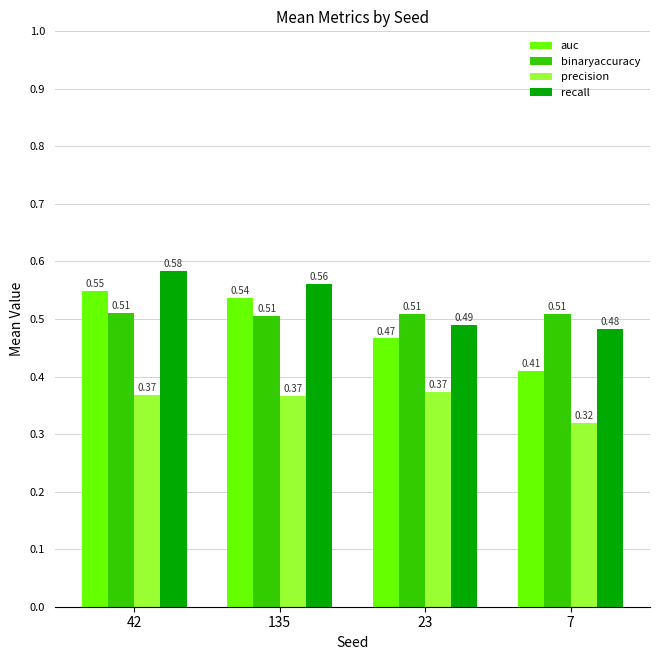

Between 23 and 7, which series saw the biggest shift?

auc